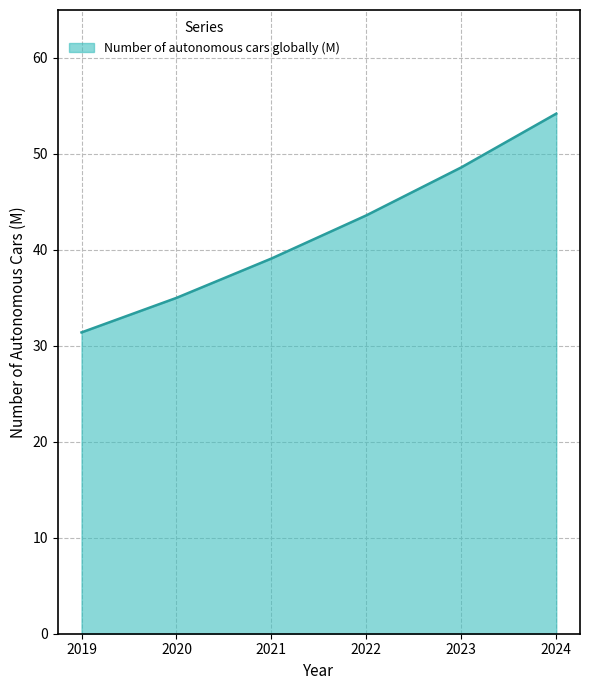

What is the change in value from 2020 to 2023?

+13.6